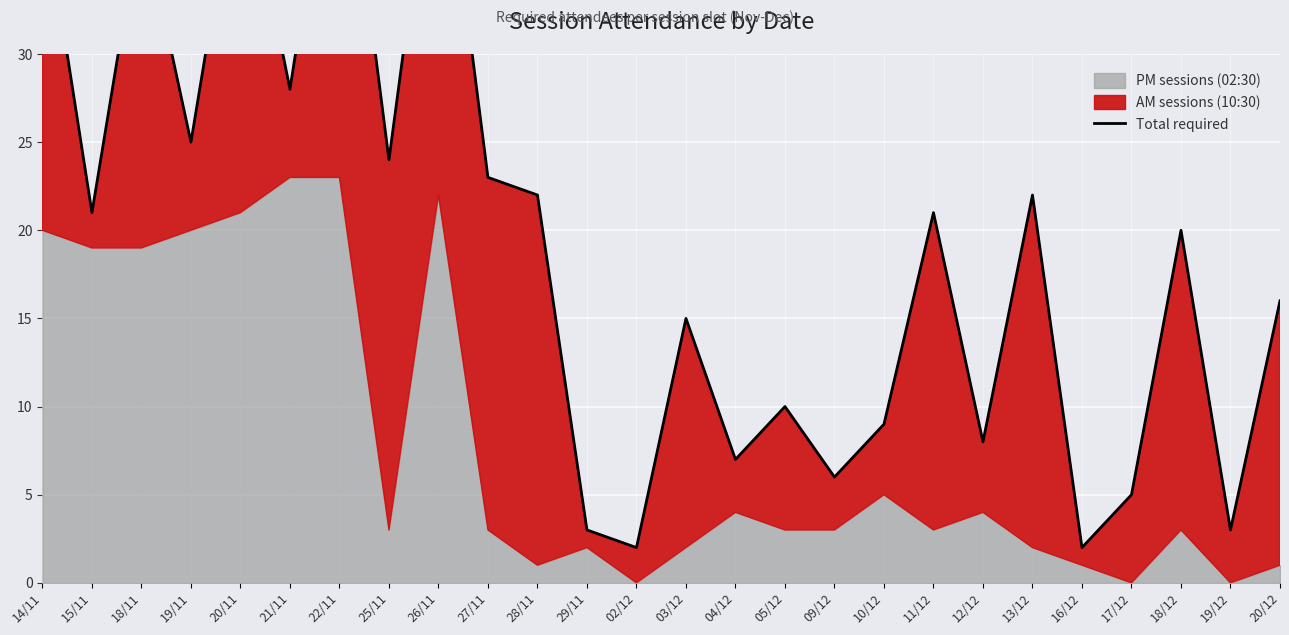

Reading left to right, what are all the values shown in this chart?

39	21	38	25	42	28	46	24	45	23	22	3	2	15	7	10	6	9	21	8	22	2	5	20	3	16